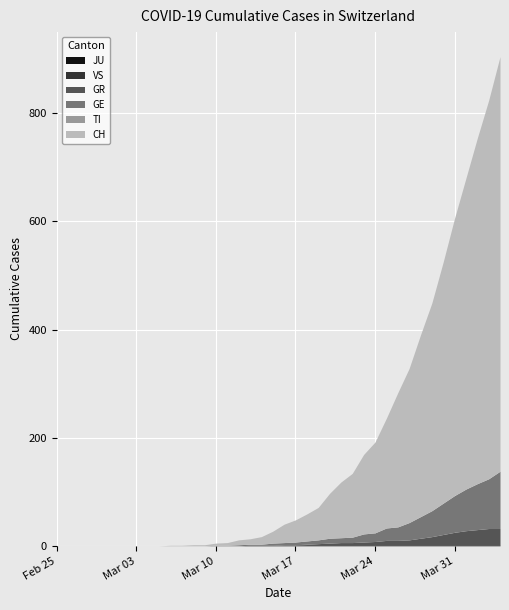

True or false: VS has more than 0 interior local peaks.

False